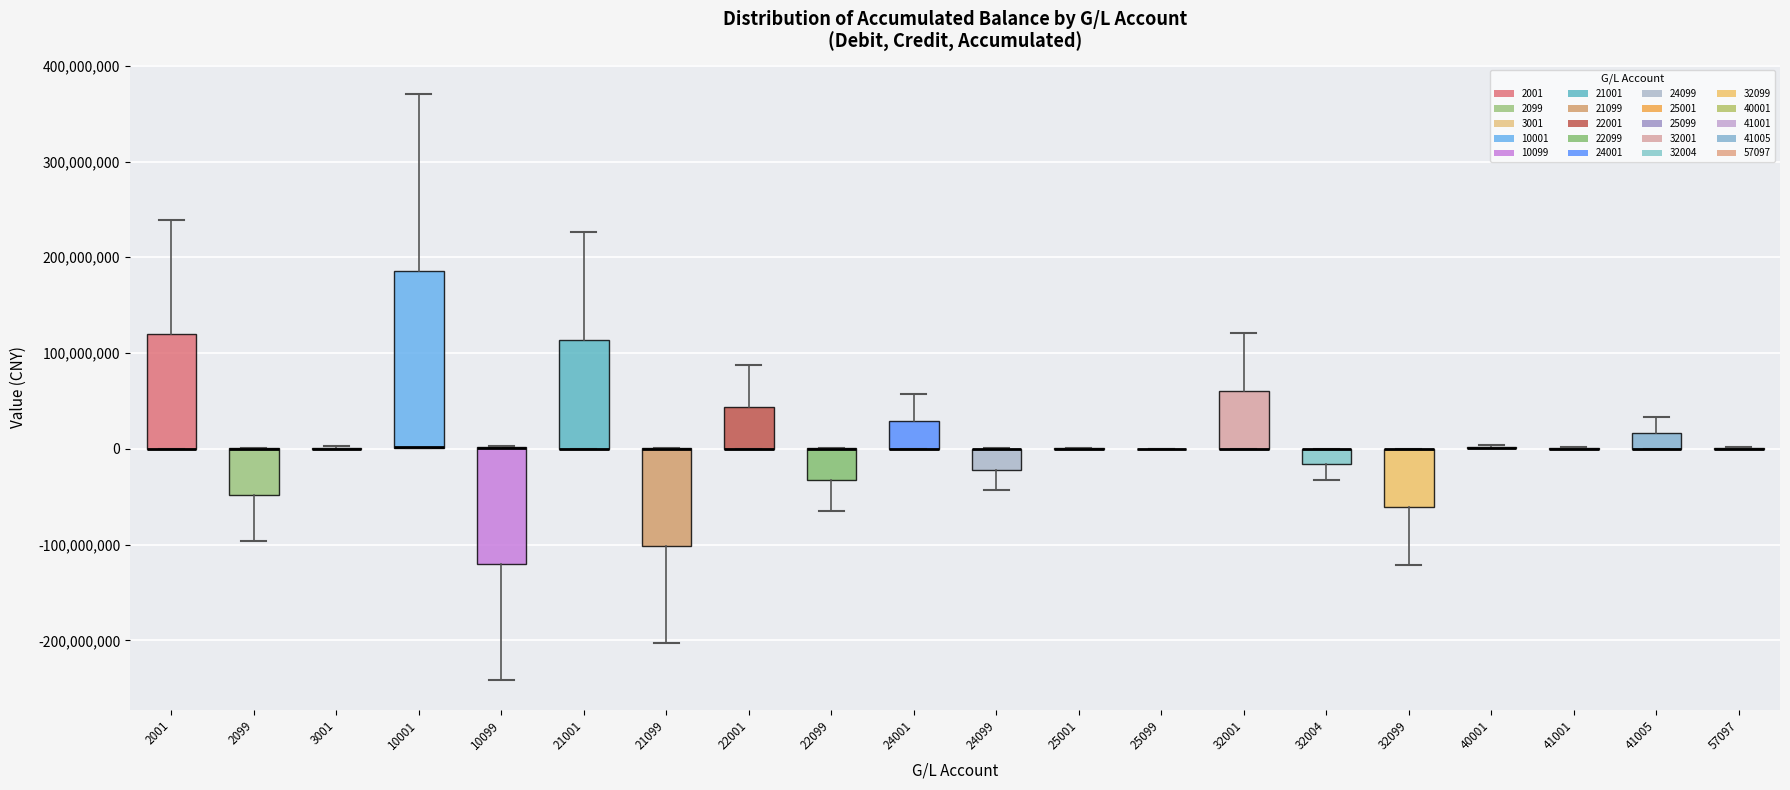

Comparing the boxes themselves (not the whiskers), which one is the tallest?

10001